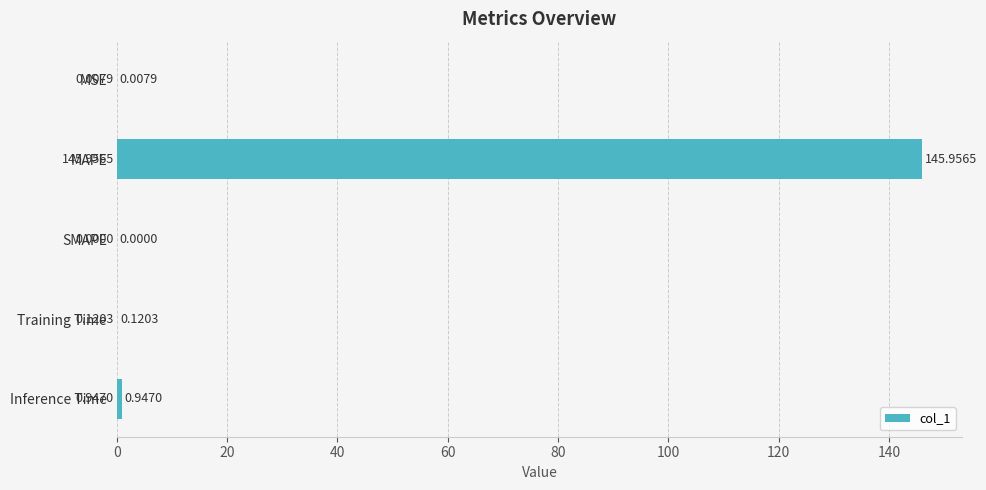

Which has a higher value, MSE or MAPE?

MAPE